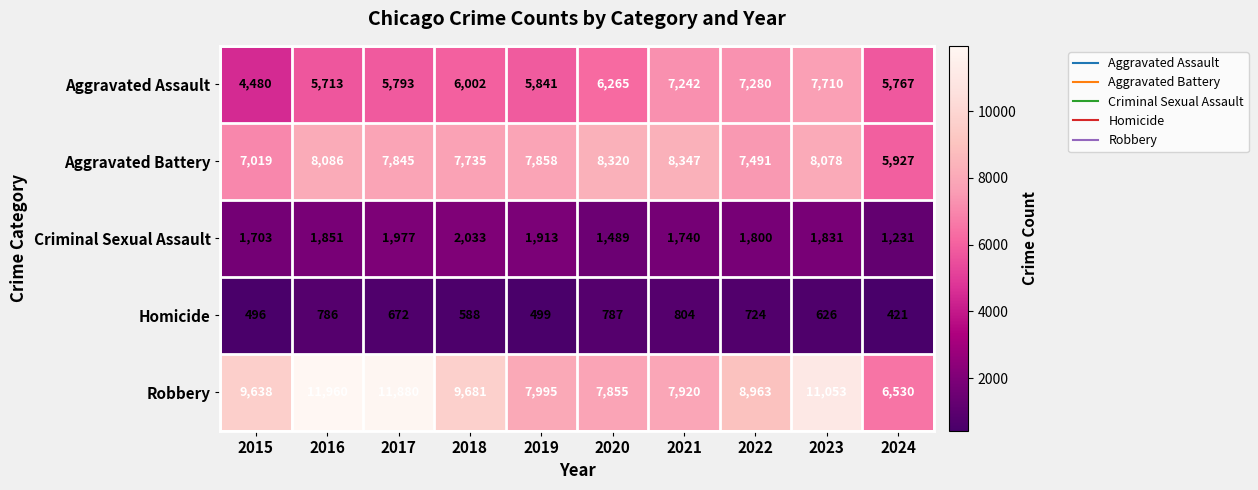

At how many categories does at least one series exceed 9585?

5